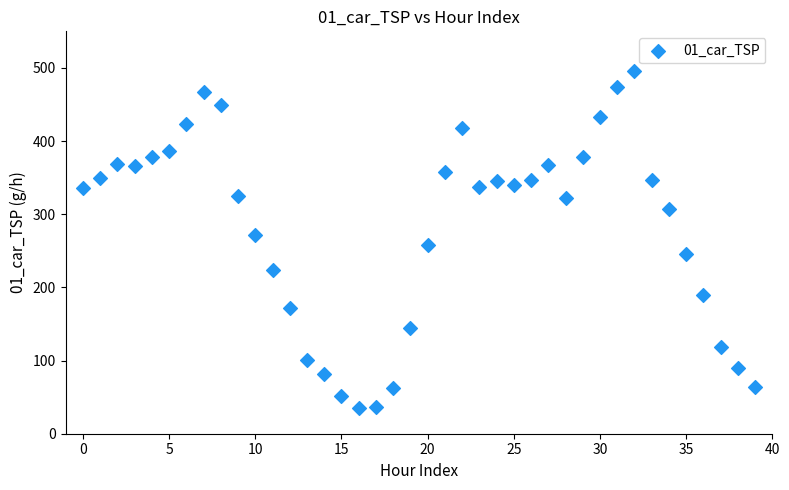

What is the range of Y values (max minus min)?

459.9